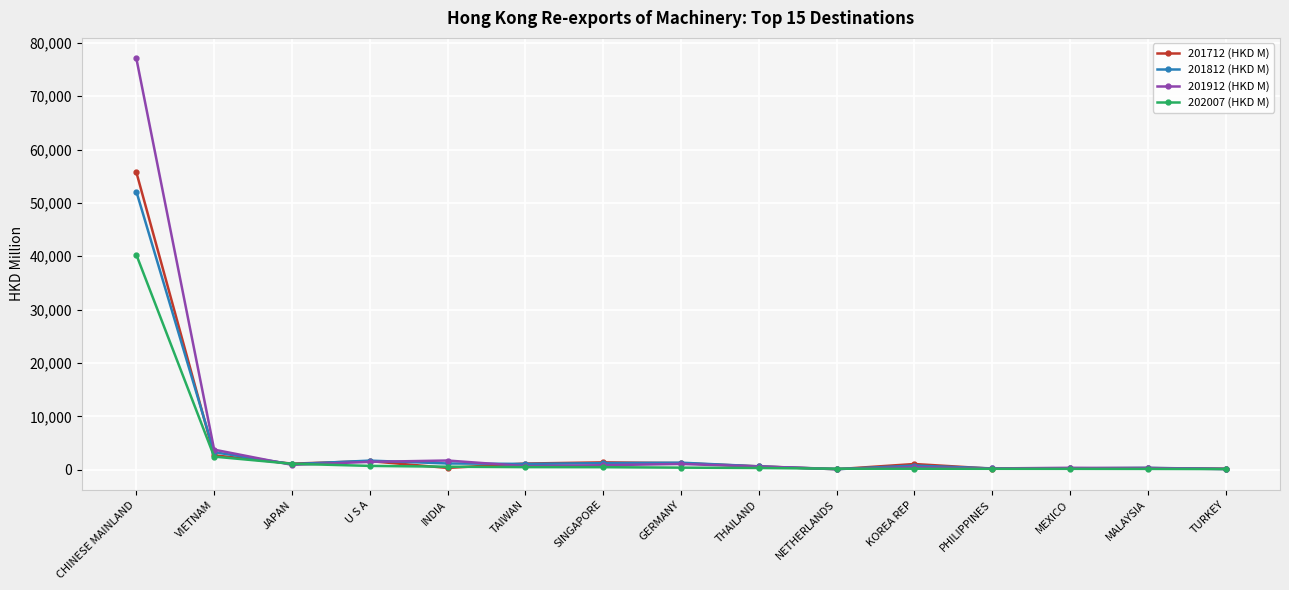

Is it true that 201812 (HKD M) equals 1081.6 at TAIWAN?

True